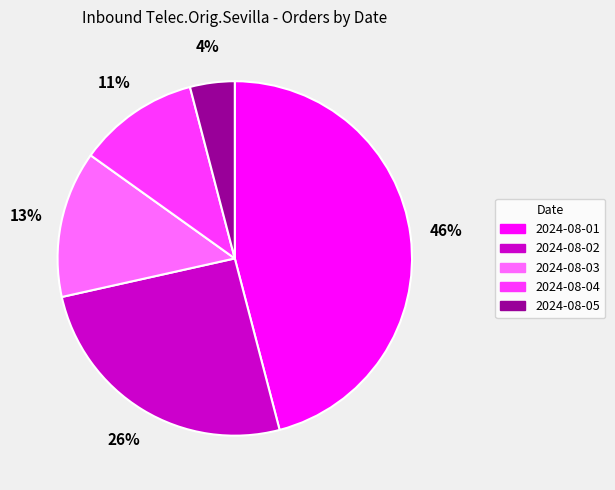

Is it true that 2024-08-03 is 13% of the pie?

True